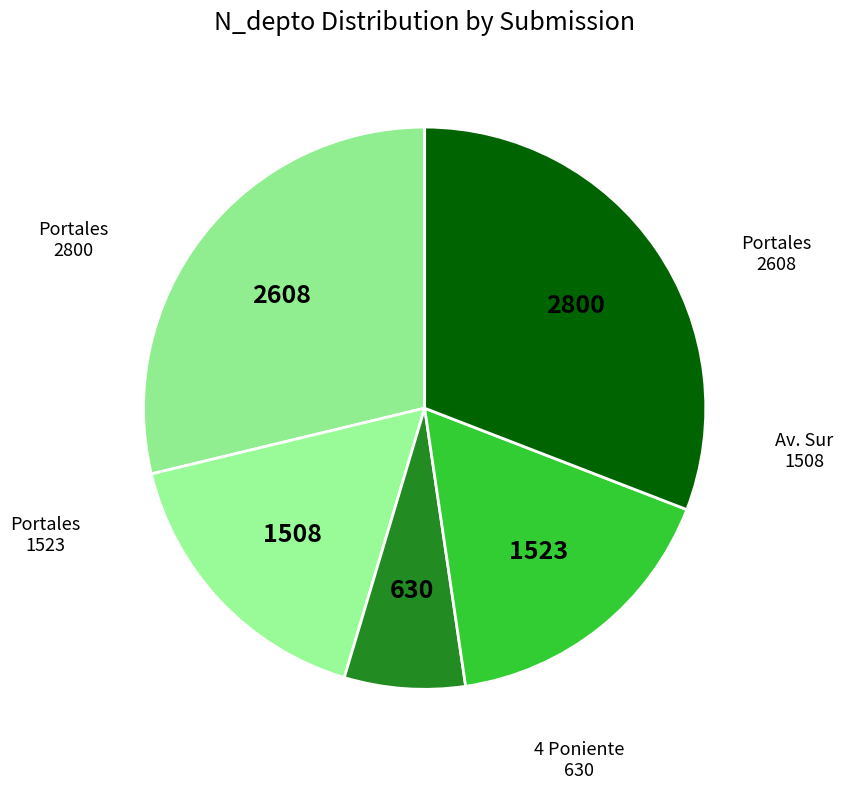

To the nearest percent, what is the average slice percentage?

20%